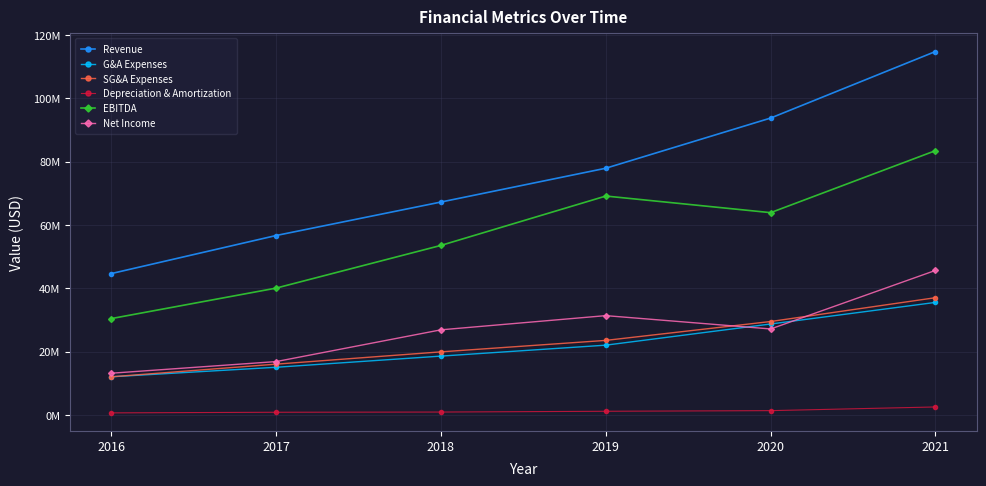

What are all the series names shown in the legend?

Revenue, G&A Expenses, SG&A Expenses, Depreciation & Amortization, EBITDA, Net Income